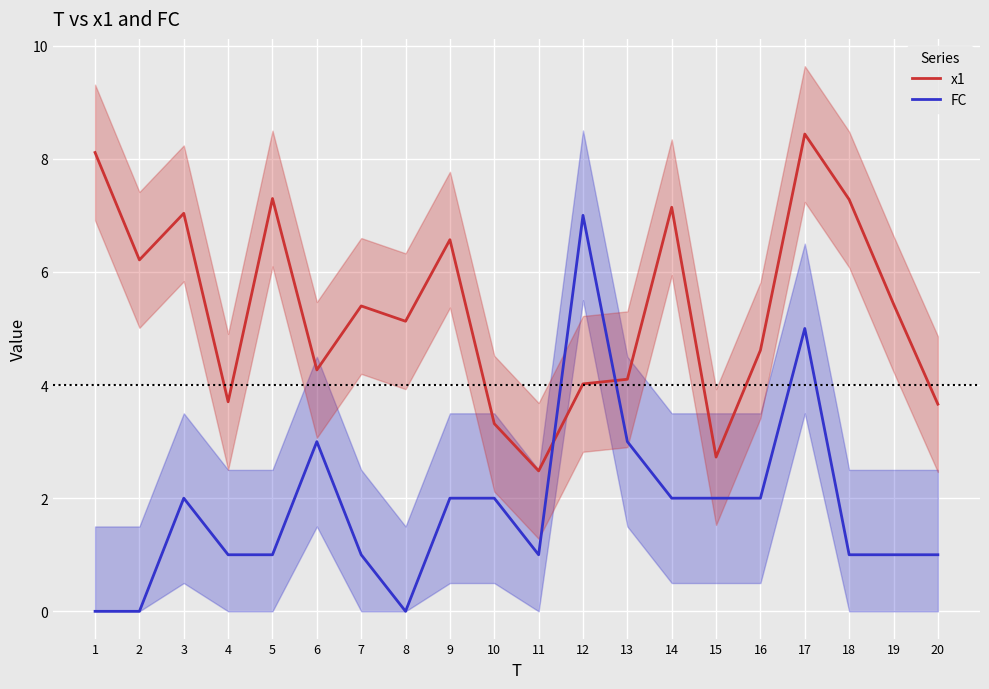

At which category is the sum across all series the highest?

17